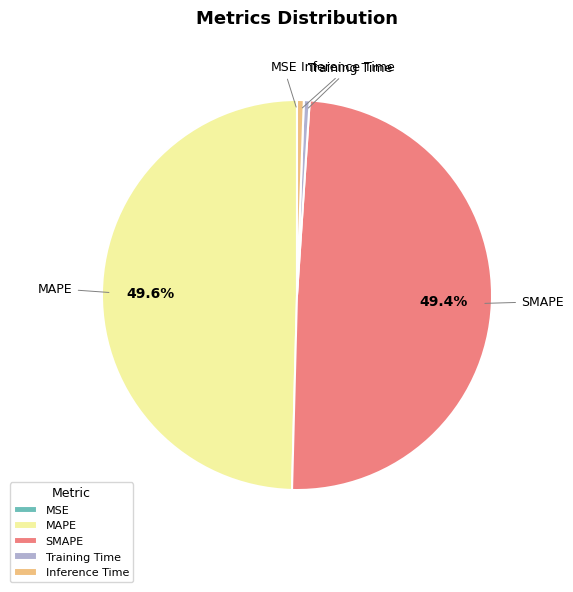

True or false: SMAPE accounts for 49% of the total.

True